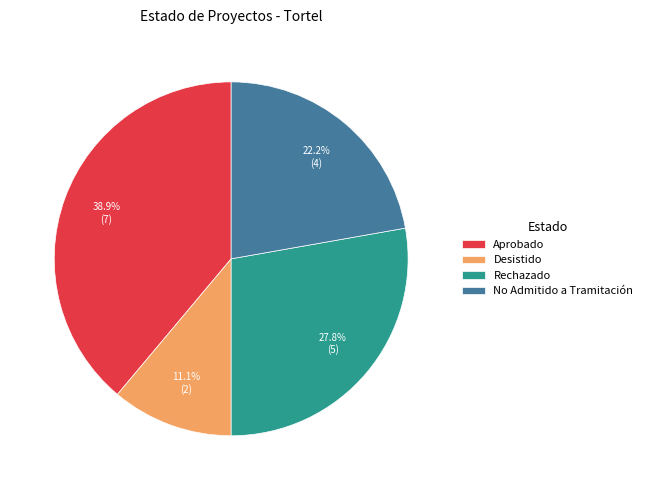

Which has a higher value, Desistido or Rechazado?

Rechazado